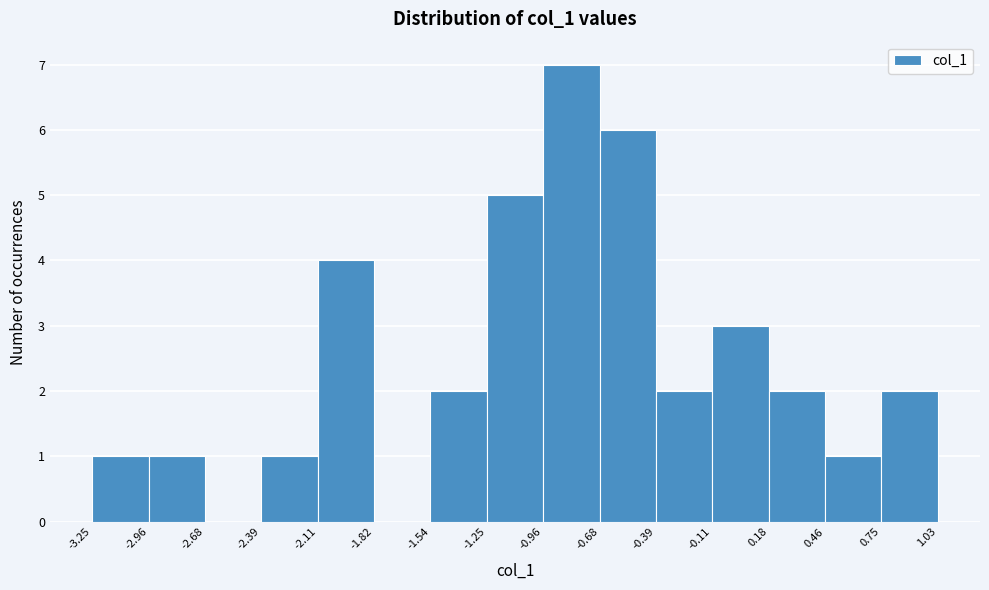

Reading left to right, transcribe this chart: for each bar, give the range it covers on the x-axis and its height. The values are not printed on the chart, so give them approximately, as read against the axis.

-3.25 to -2.96: 1
-2.96 to -2.68: 1
-2.68 to -2.39: 0
-2.39 to -2.11: 1
-2.11 to -1.82: 4
-1.82 to -1.54: 0
-1.54 to -1.25: 2
-1.25 to -0.96: 5
-0.96 to -0.68: 7
-0.68 to -0.39: 6
-0.39 to -0.11: 2
-0.11 to 0.18: 3
0.18 to 0.46: 2
0.46 to 0.75: 1
0.75 to 1.03: 2